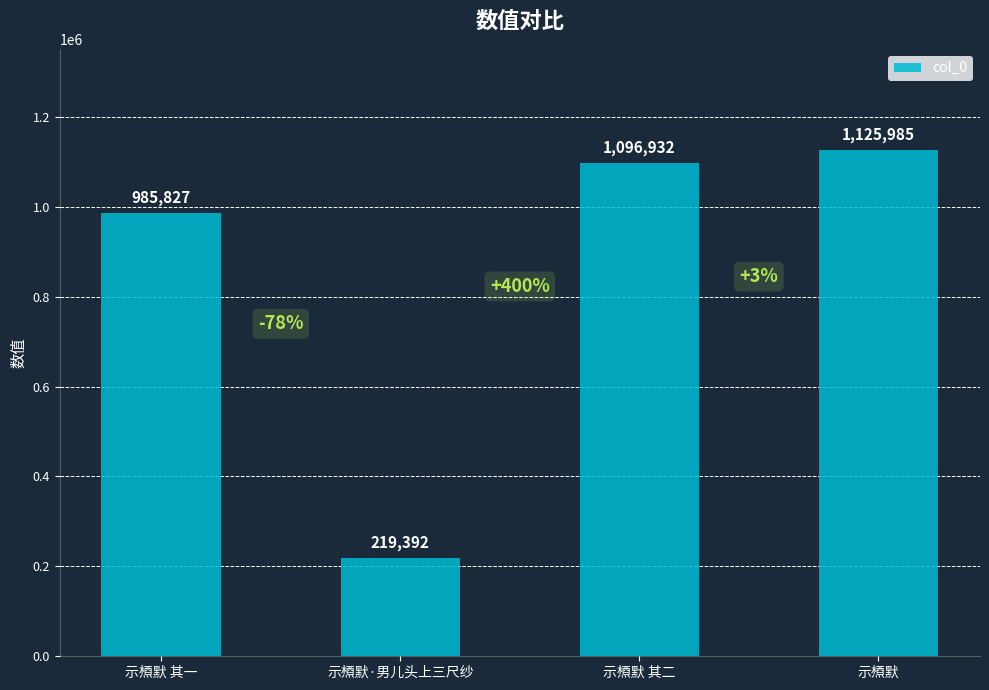

What is the average value?

857034